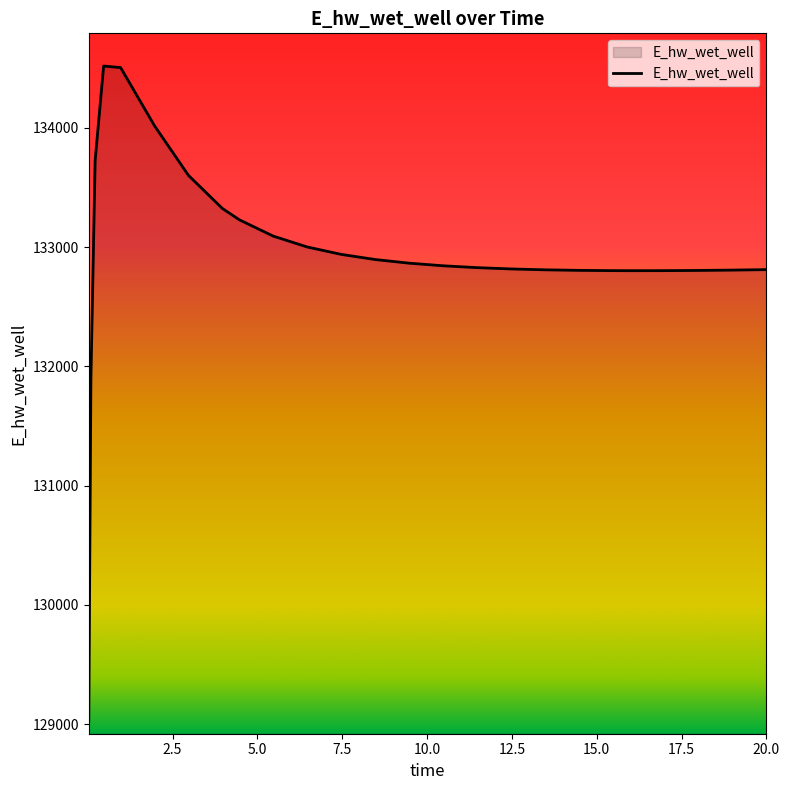

What is the maximum value shown in the chart?

134519.2